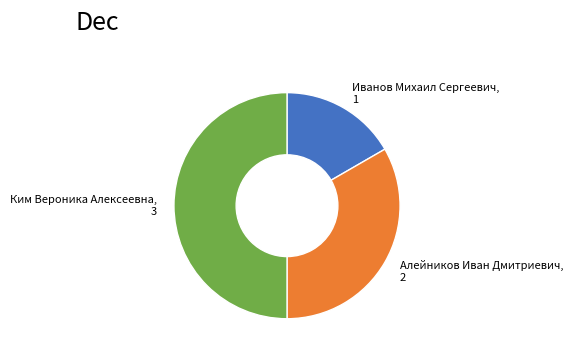

Approximately how many times larger is the value at Иванов Михаил Сергеевич, 1 compared to Алейников Иван Дмитриевич, 2?

0.5